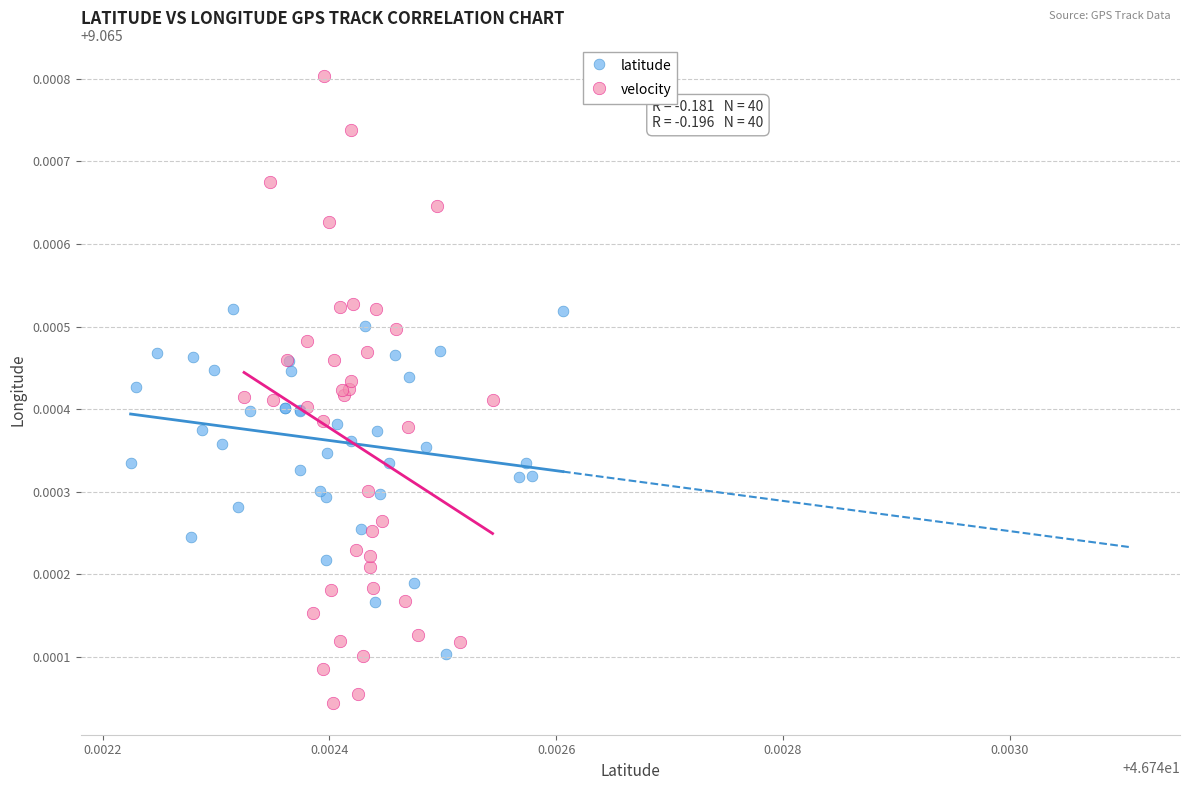

Which series reaches the maximum Y coordinate?

velocity